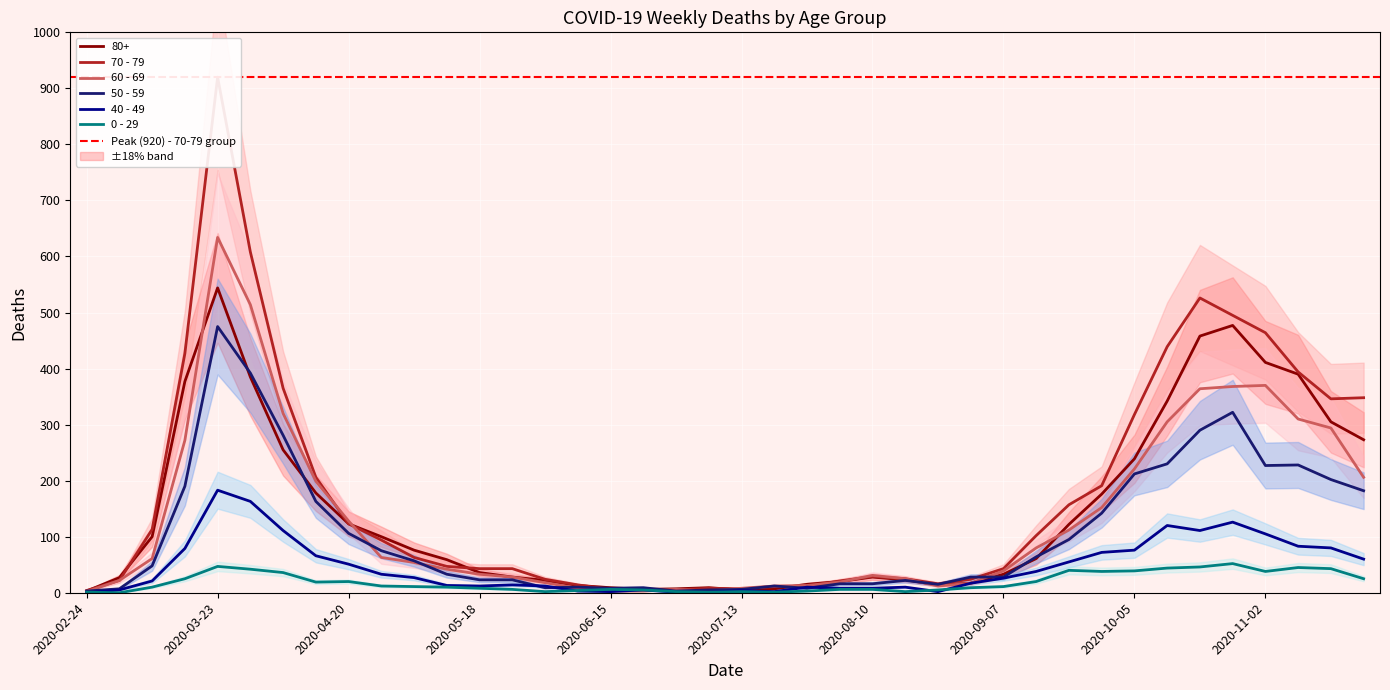

How many lines are shown in the chart?

6